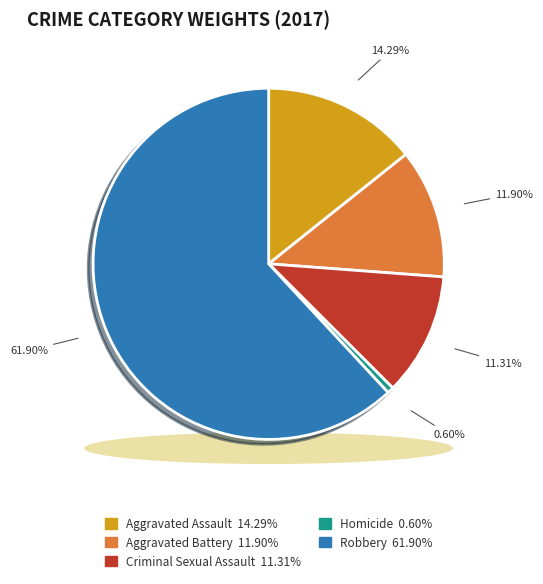

Which category accounts for the majority?

Robbery